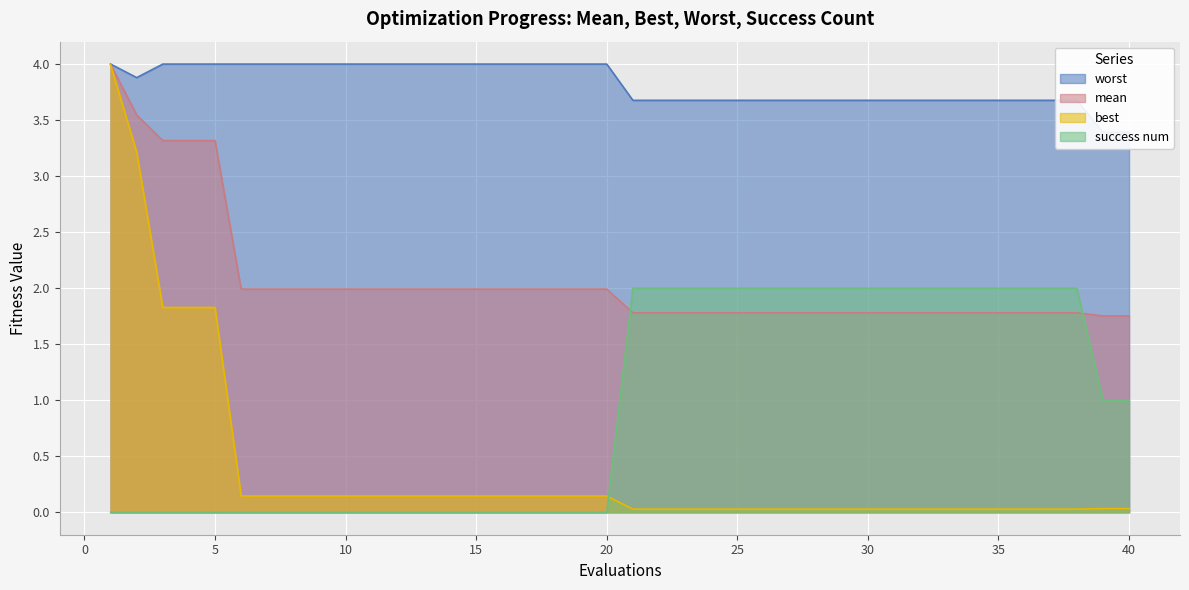

What is the difference between the second highest and second lowest values in the mean series?

1.8